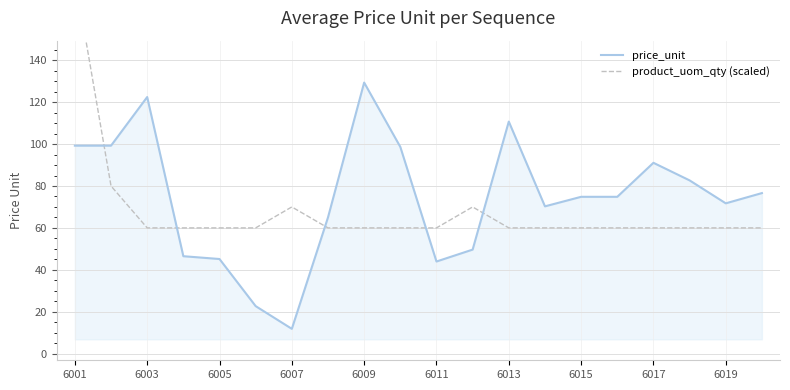

Does the chart display data point markers on the line(s)?

No